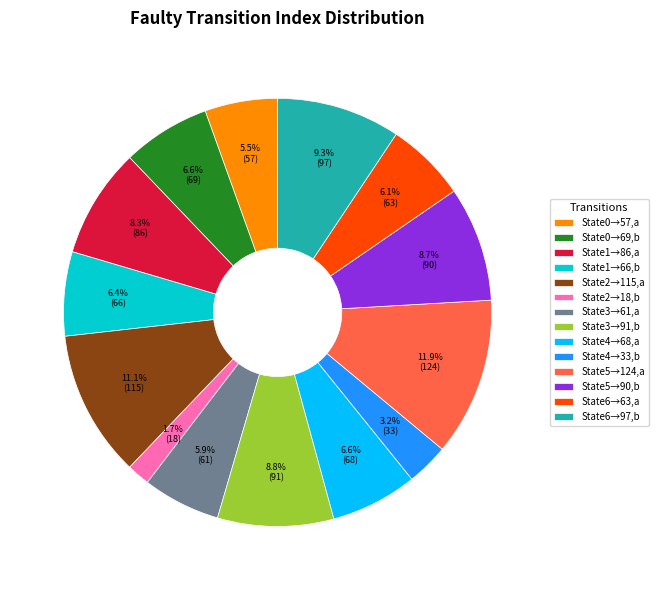

Which slice is the smallest?

State2→18,b